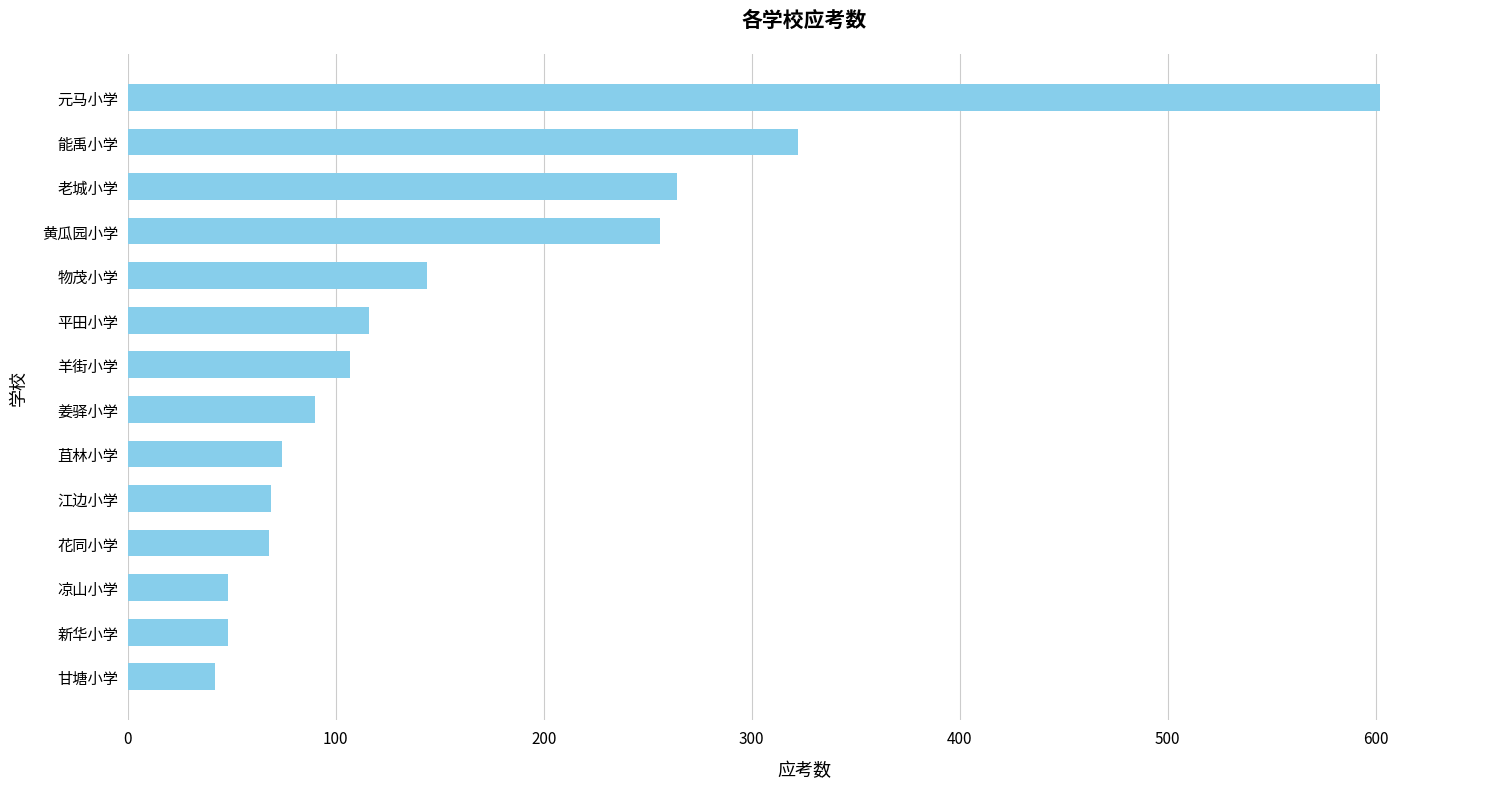

True or false: the data shows 69 at 江边小学.

True